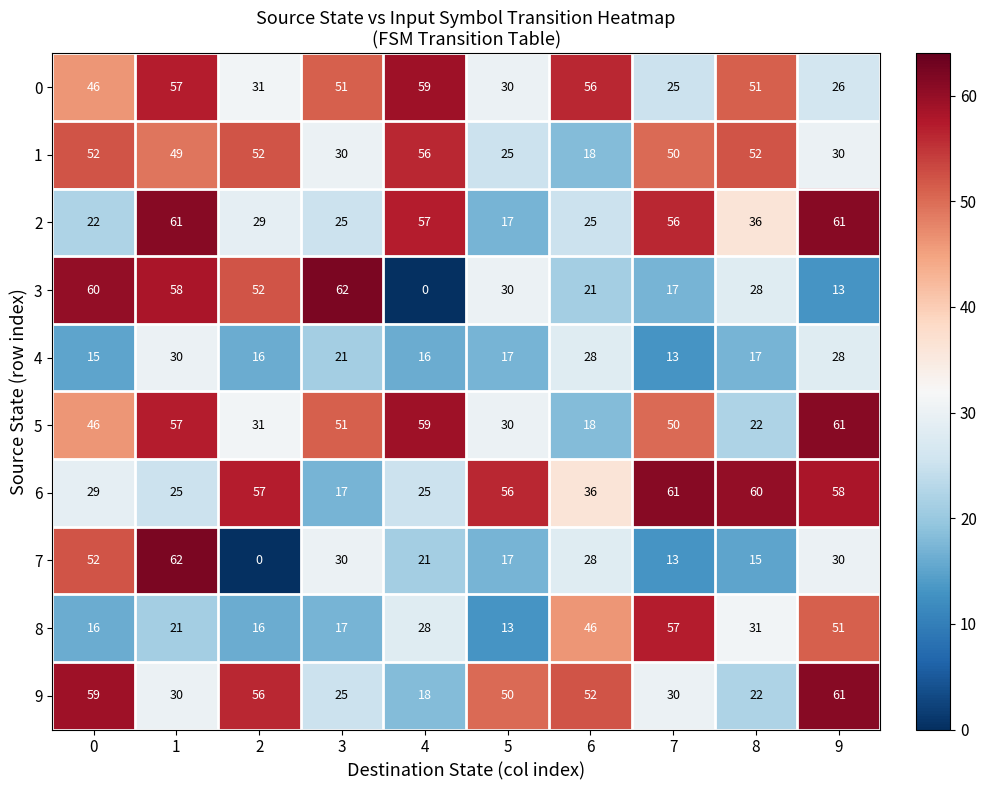

What is the maximum value shown in the chart?

62